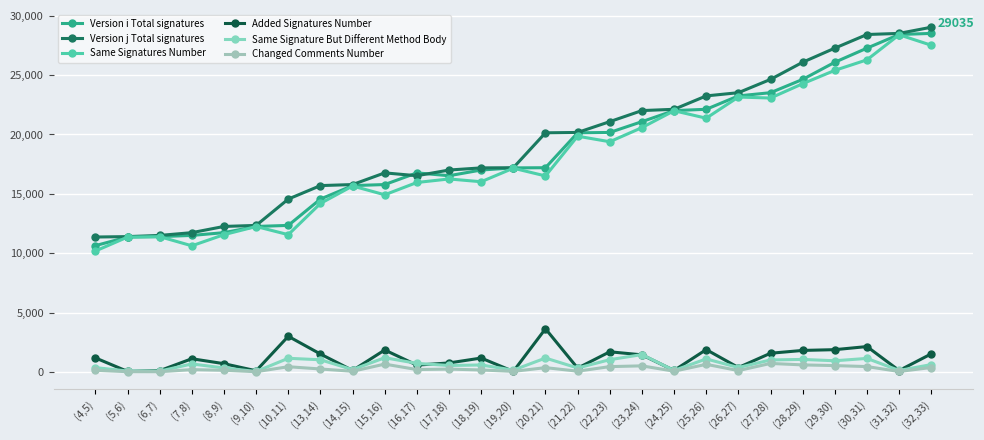

How many values in the Same Signature But Different Method Body series are below 614?

13